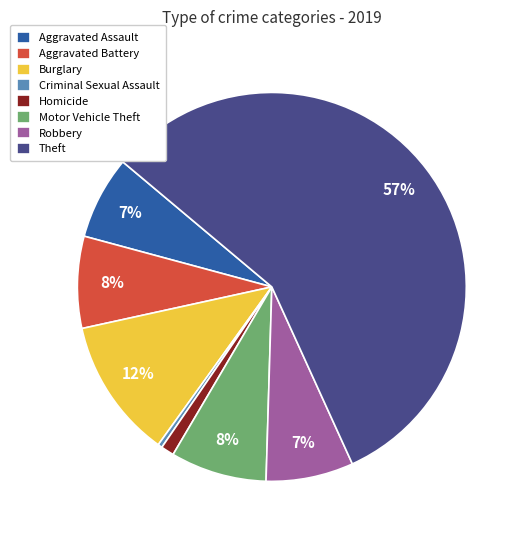

The Robbery slice represents 16% of the pie. True or false?

False